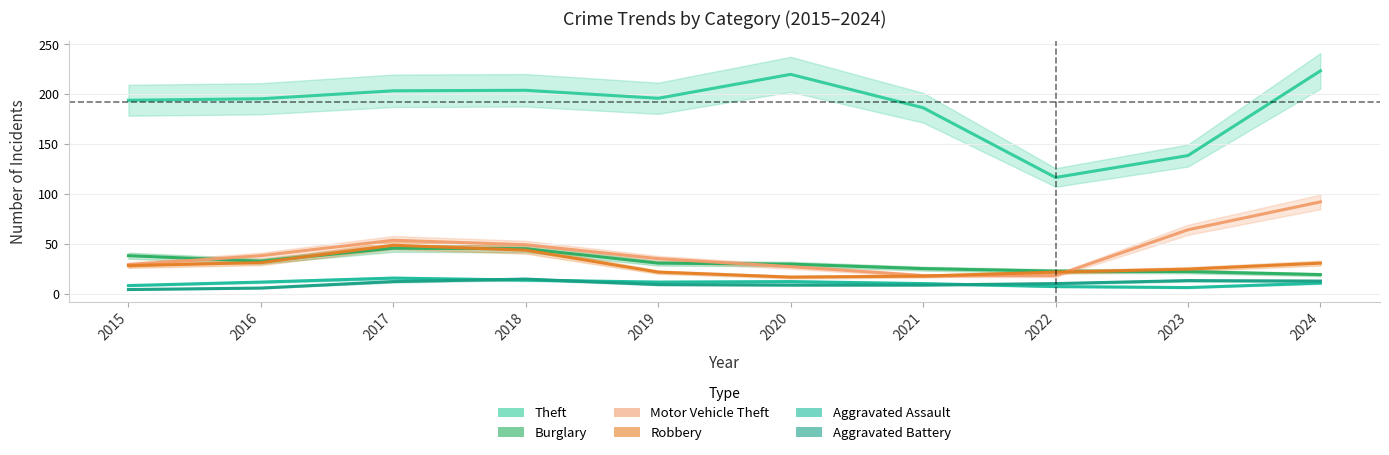

Reading left to right, transcribe all the data shown in this chart.

Theft: 2015=194.0	2016=195.5	2017=203.5	2018=204.0	2019=196.0	2020=220.0	2021=186.5	2022=116.5	2023=138.5	2024=223.5
Burglary: 2015=38.0	2016=32.5	2017=45.5	2018=45.0	2019=30.5	2020=29.5	2021=25.0	2022=22.5	2023=22.0	2024=19.0
Motor Vehicle Theft: 2015=29.0	2016=38.0	2017=53.5	2018=49.0	2019=35.0	2020=27.0	2021=18.0	2022=18.0	2023=64.0	2024=92.0
Robbery: 2015=28.0	2016=31.0	2017=48.5	2018=43.5	2019=21.5	2020=16.5	2021=17.5	2022=21.5	2023=24.5	2024=30.5
Aggravated Assault: 2015=8.0	2016=11.5	2017=15.5	2018=13.5	2019=11.5	2020=12.0	2021=10.0	2022=7.0	2023=6.0	2024=10.5
Aggravated Battery: 2015=4.0	2016=5.5	2017=12.0	2018=14.5	2019=9.0	2020=8.5	2021=8.5	2022=10.0	2023=13.0	2024=12.5